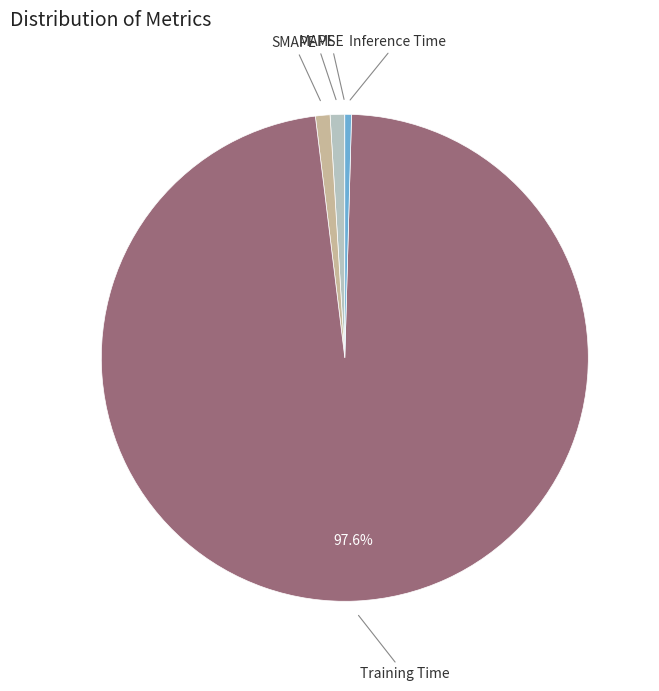

Which slice is the largest?

Training Time